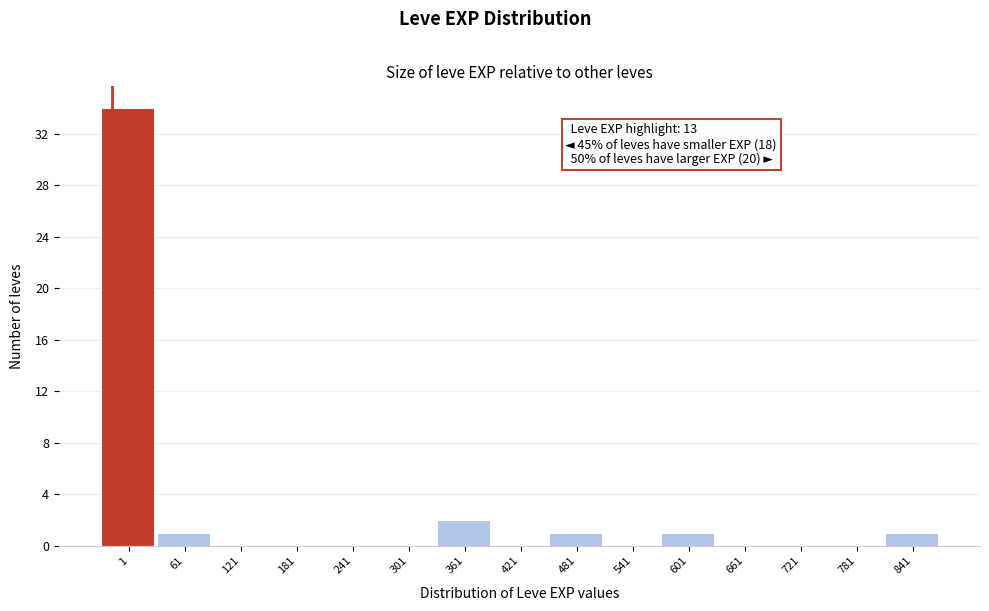

Reading right to left, what are all the values shown in this chart?

841=1	781=0	721=0	661=0	601=1	541=0	481=1	421=0	361=2	301=0	241=0	181=0	121=0	61=1	1=34